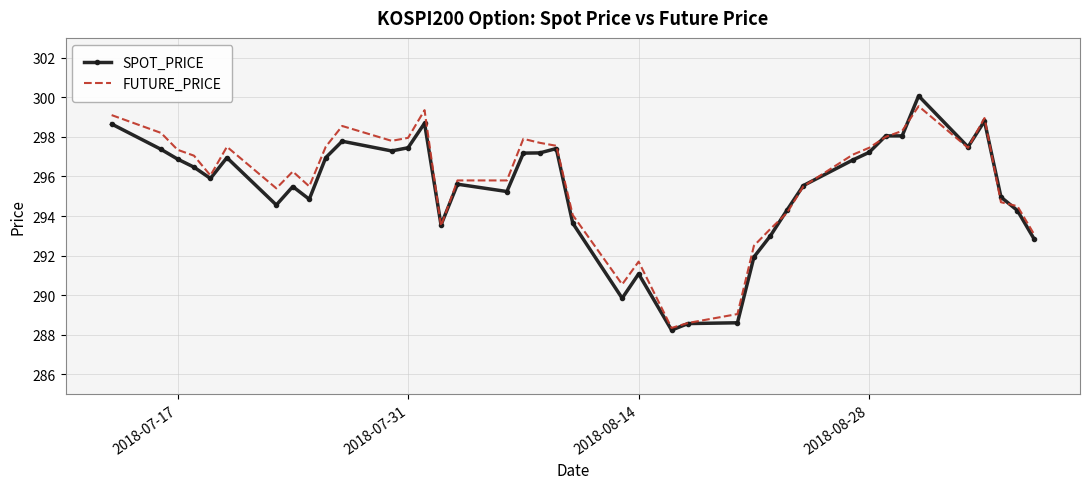

What is the maximum value shown in the chart?

300.1